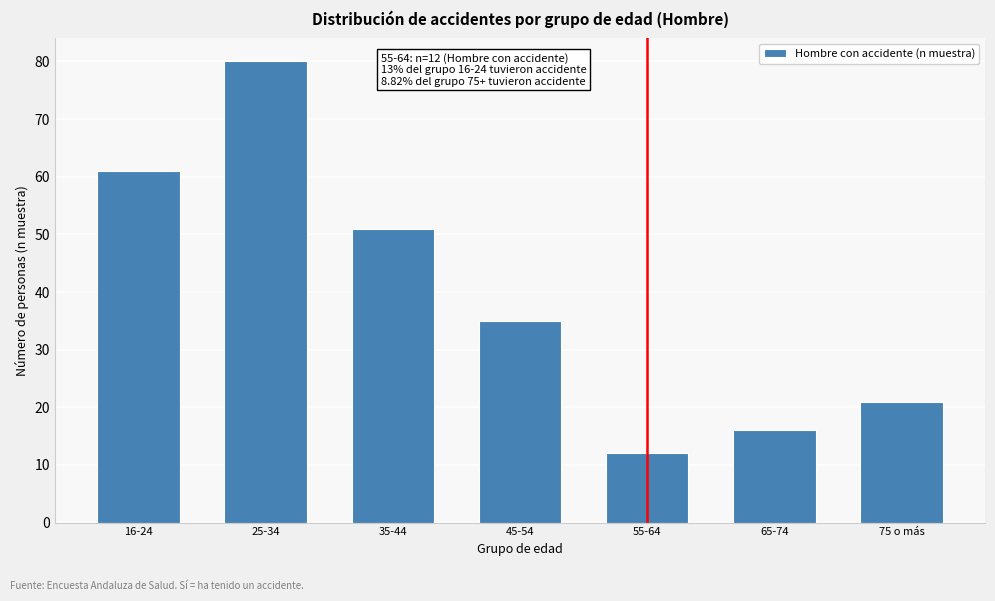

Reading left to right, extract all data points from this chart.

61	80	51	35	12	16	21